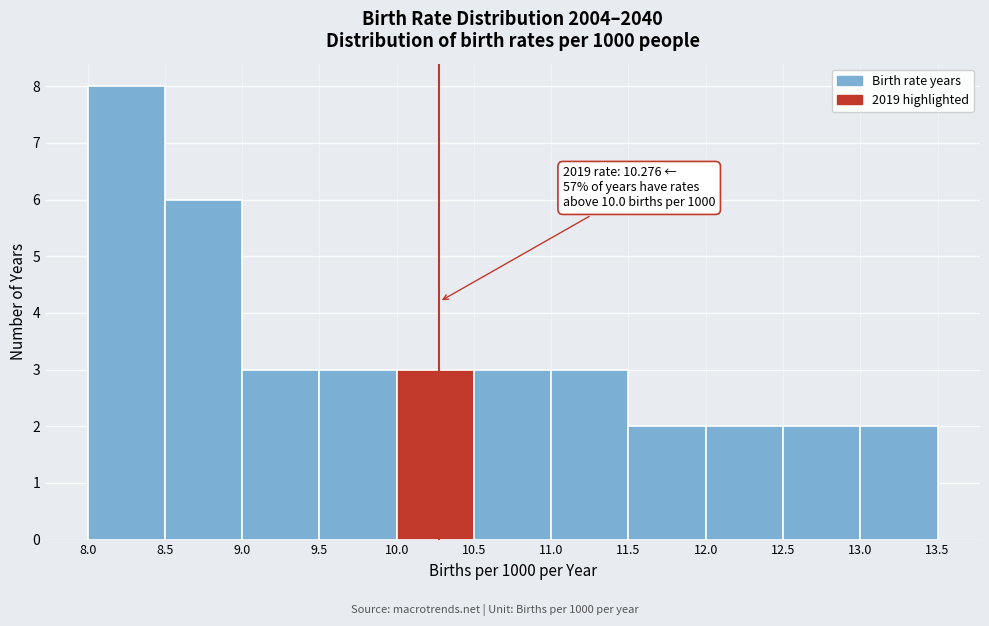

Which range on the x-axis has the tallest bar?

8.0 to 8.5